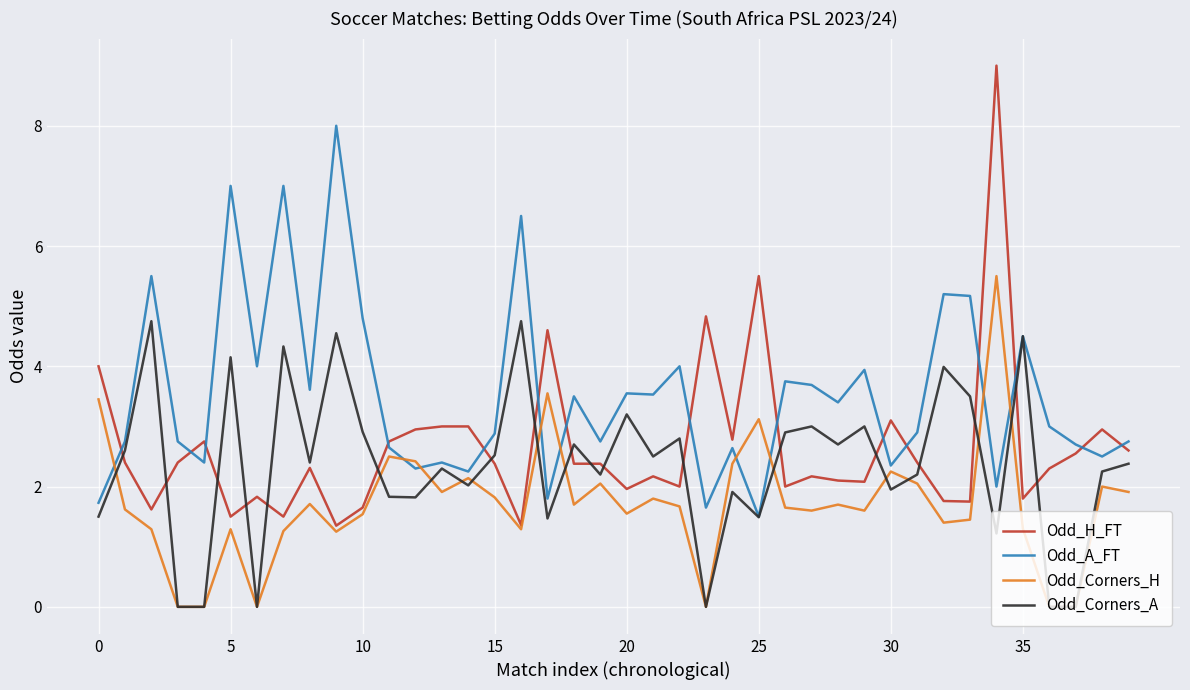

Which series has the widest spread of values?

Odd_H_FT